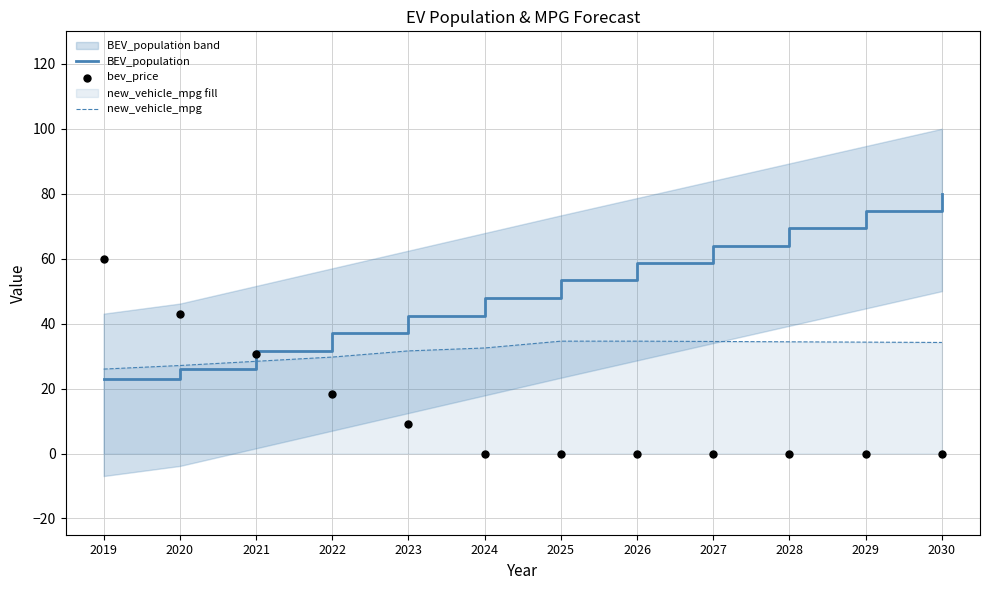

Which series contains the lowest Y value?

bev_price